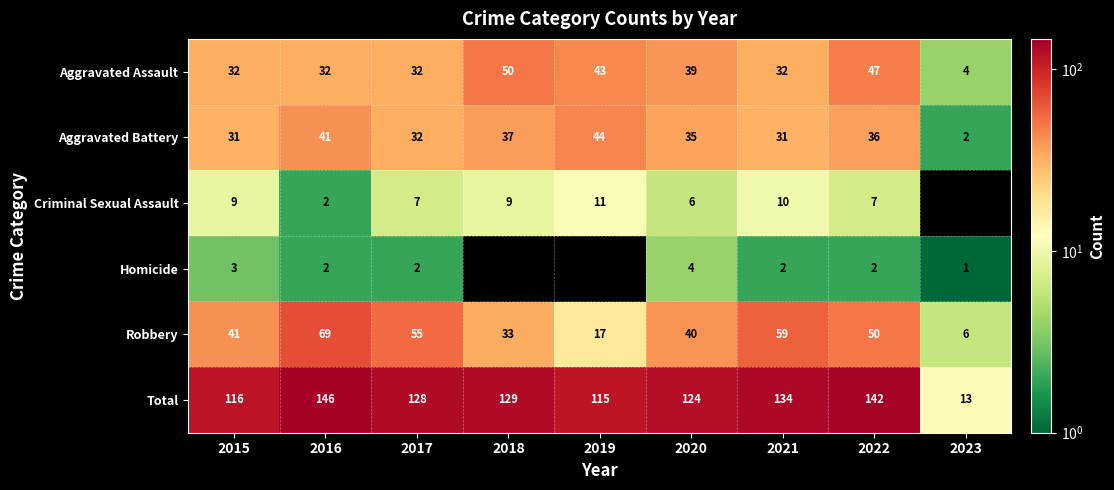

At how many categories does at least one series exceed 129?

3